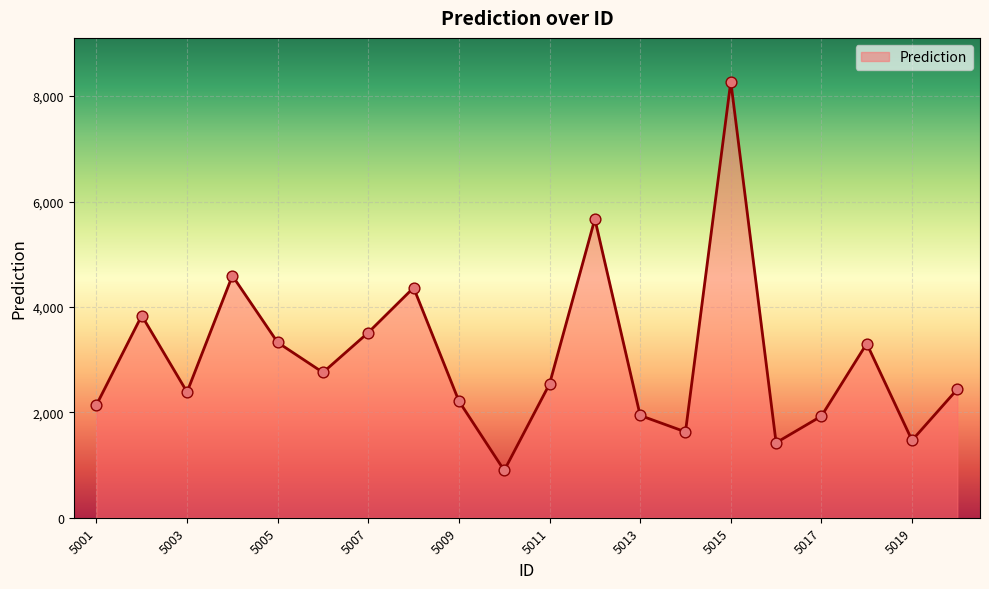

What is the difference between the maximum and minimum values?

7379.6